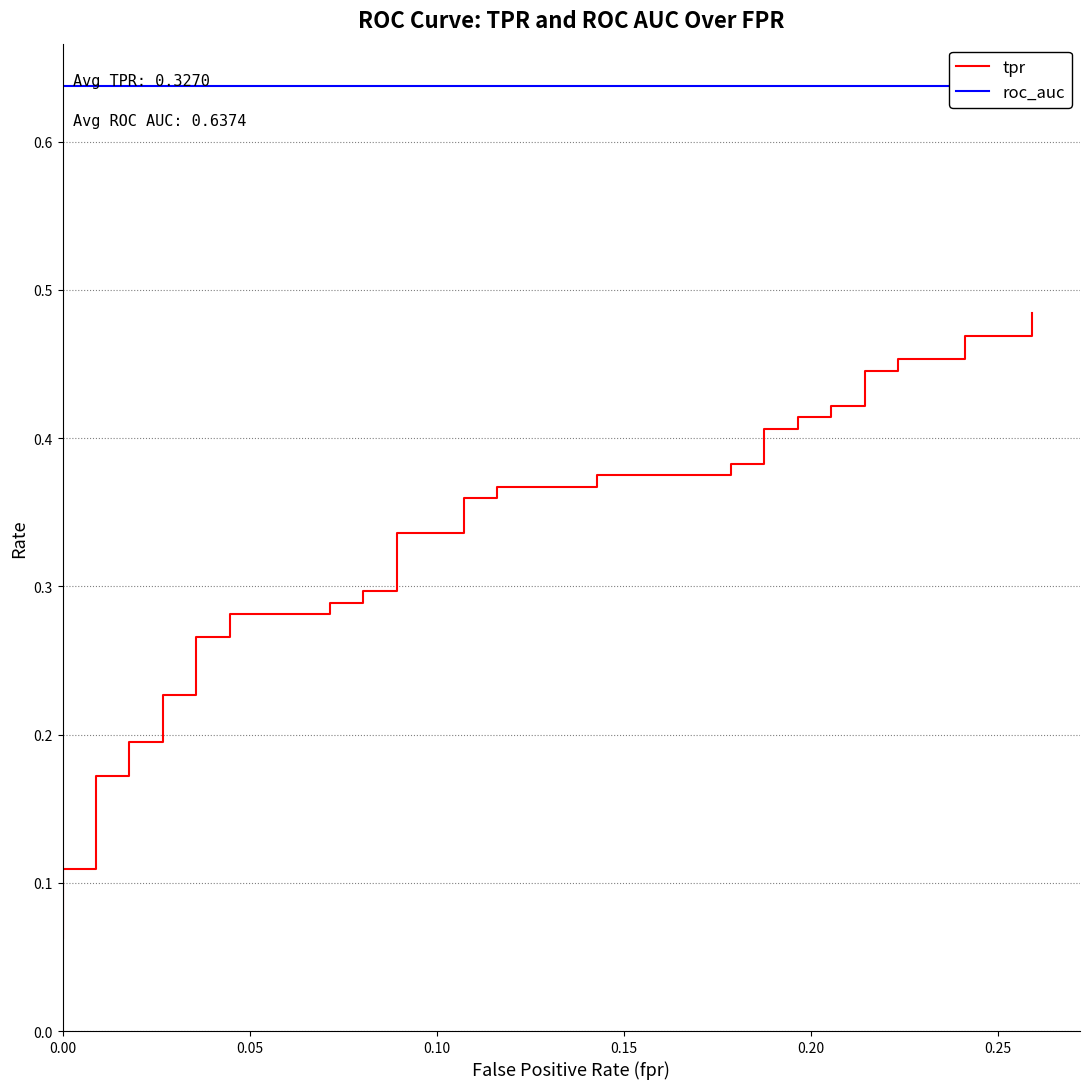

True or false: tpr has more than 2 points higher than both neighbors.

False